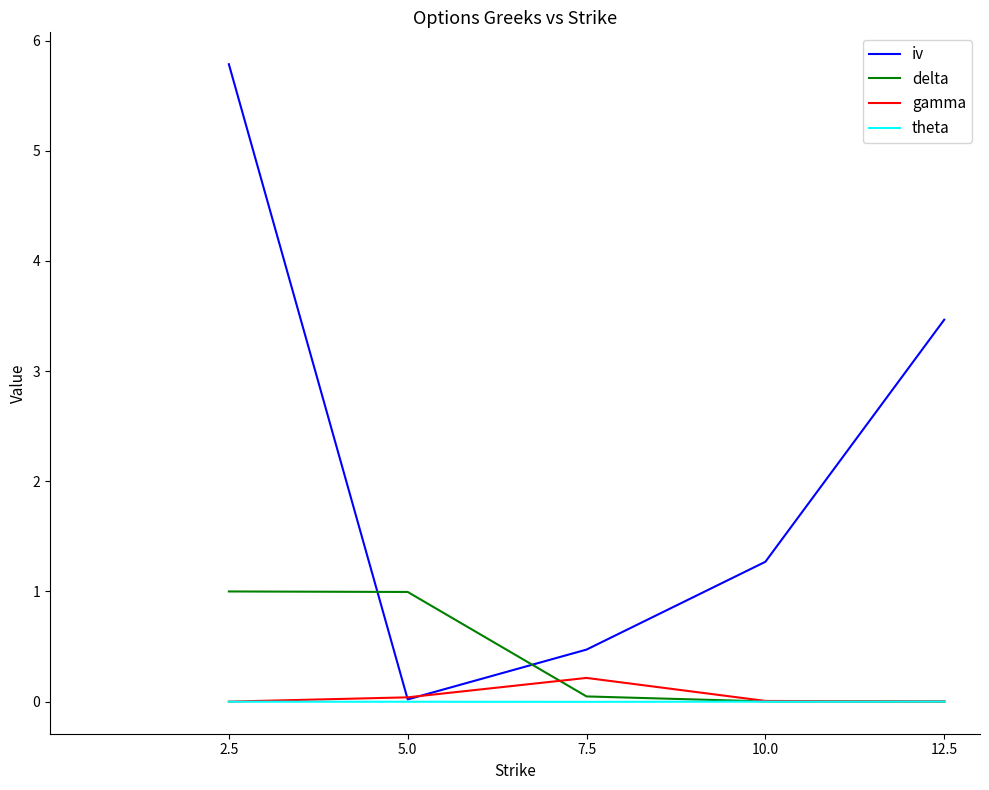

Where does the iv series first go above 1?

2.5